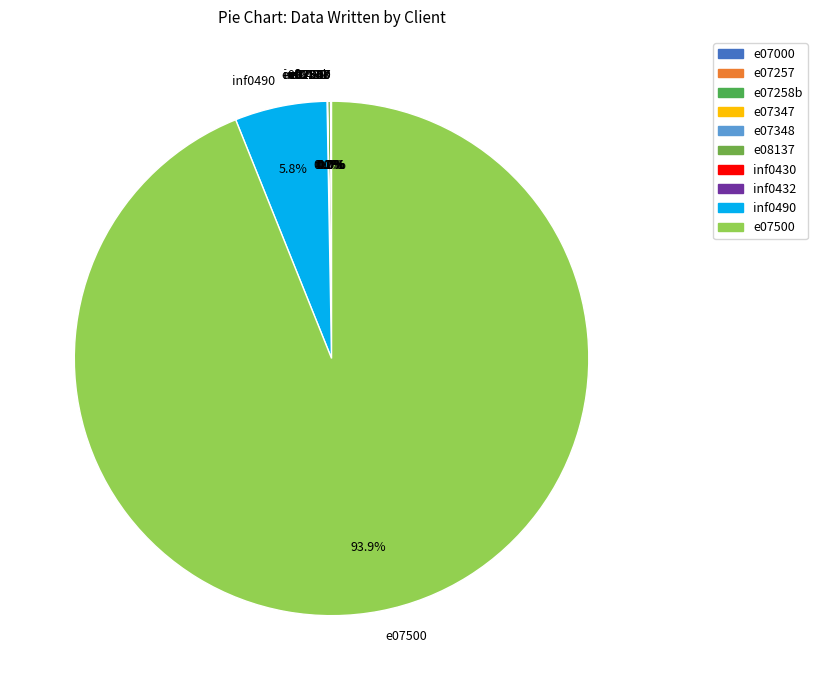

Does inf0490 account for over 50% of the chart?

No